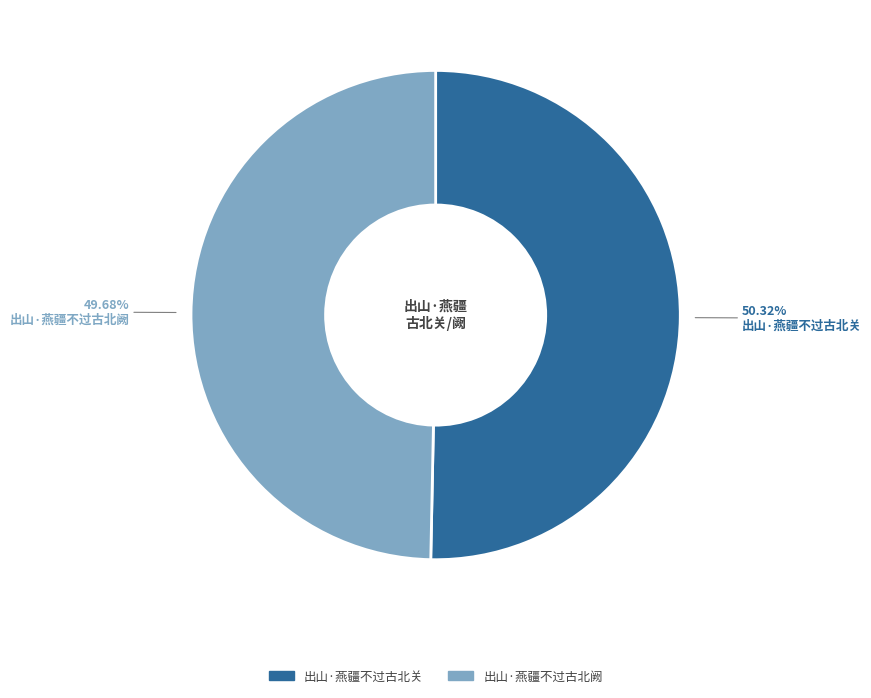

Is it true that 出山·燕疆不过古北阙 is 61% of the pie?

False